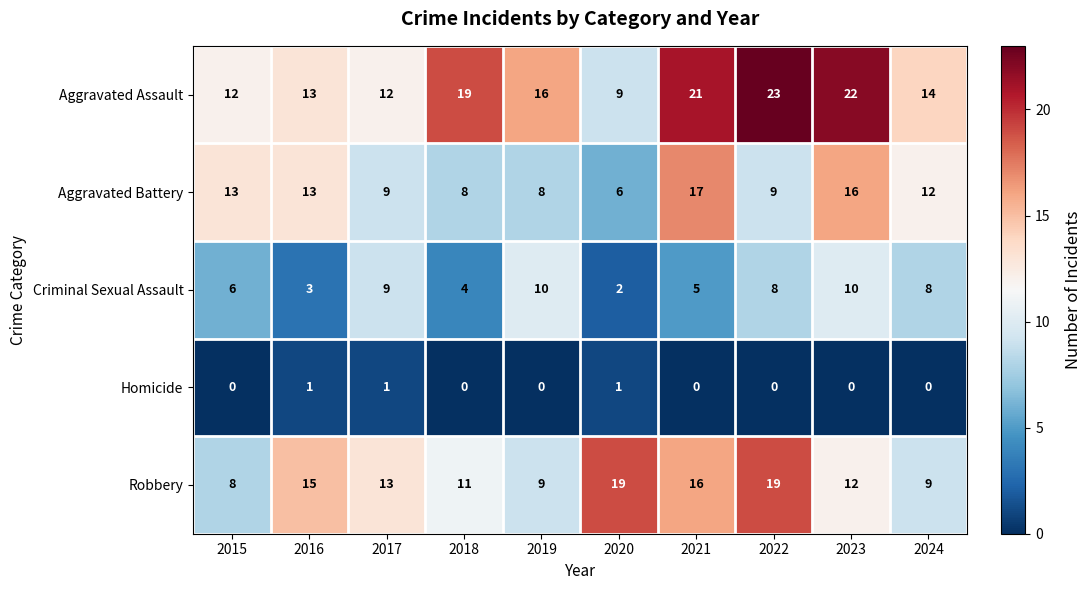

How many values in Homicide are above zero?

3